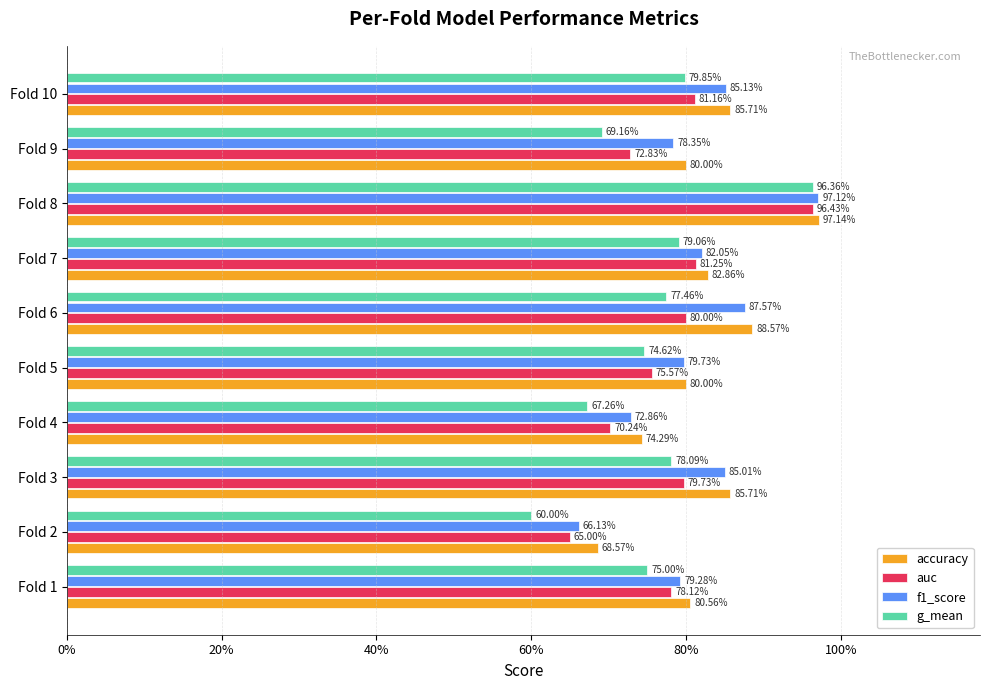

What is the difference between the maximum and minimum values in the accuracy series?

0.3